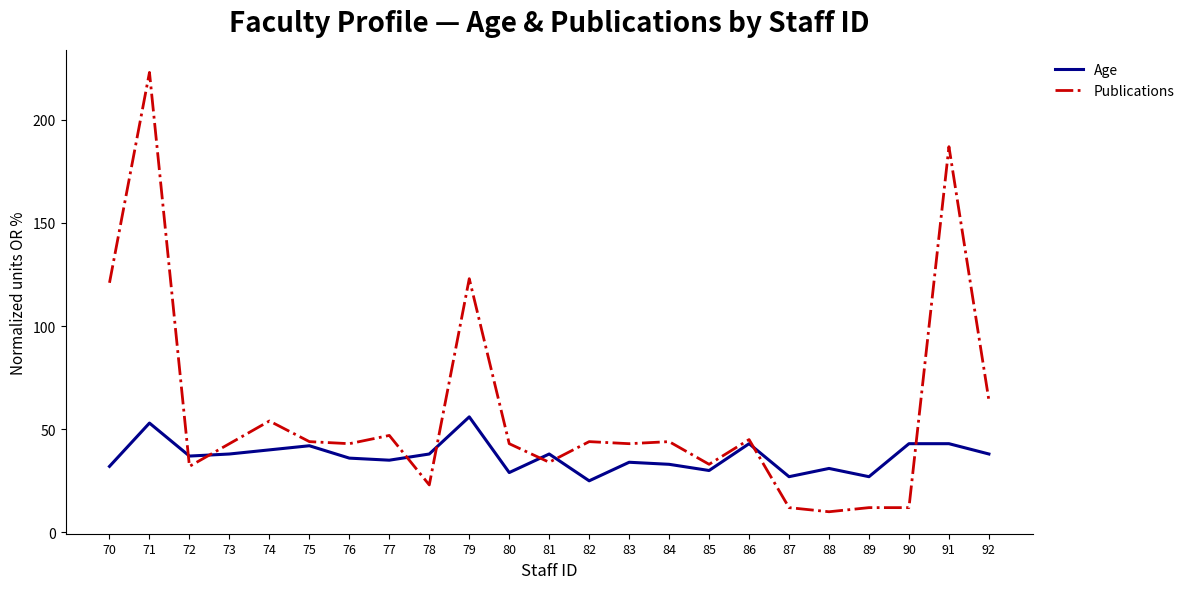

List the series in order of their overall mean, lowest first.

Age, Publications